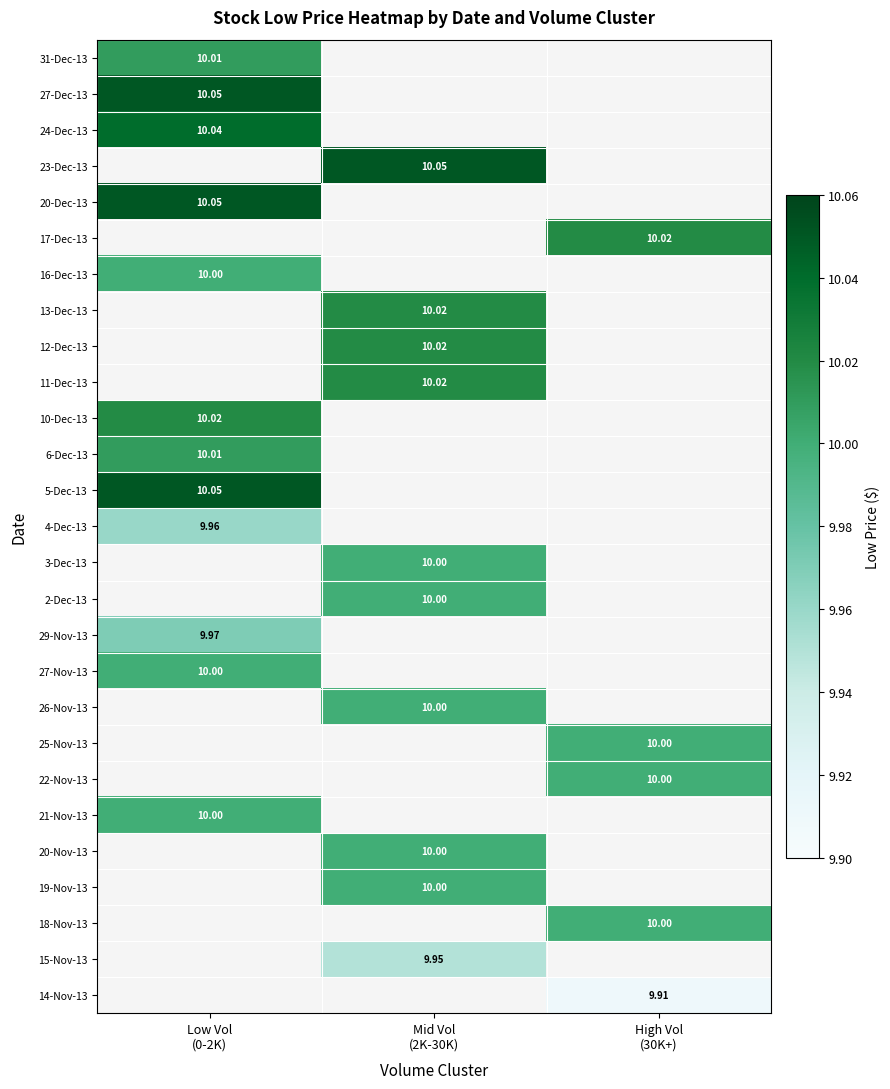

What is the difference between the highest and lowest values at Low Vol
(0-2K)?

0.1